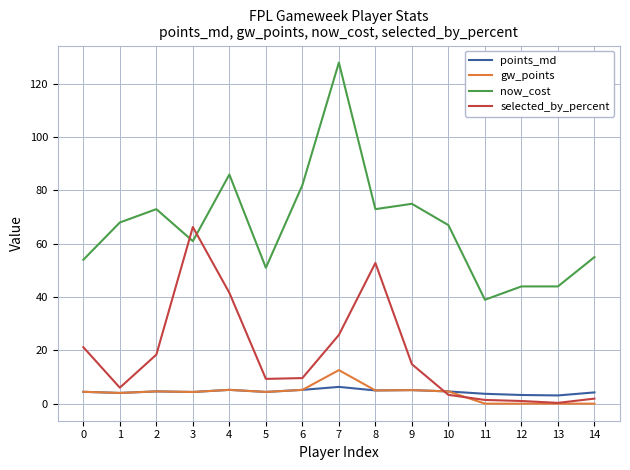

What is the spread (max minus min) of values at 9?

69.9